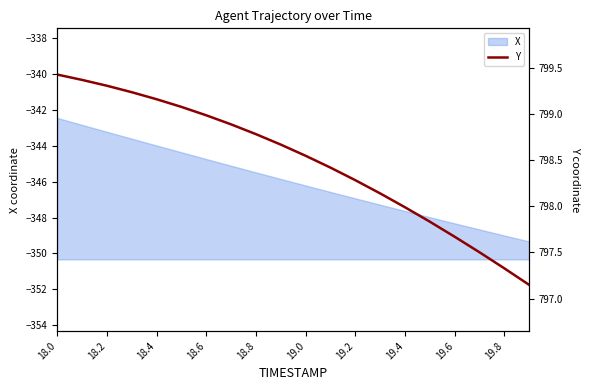

The value of X at 18.6 is -226.3. True or false?

False